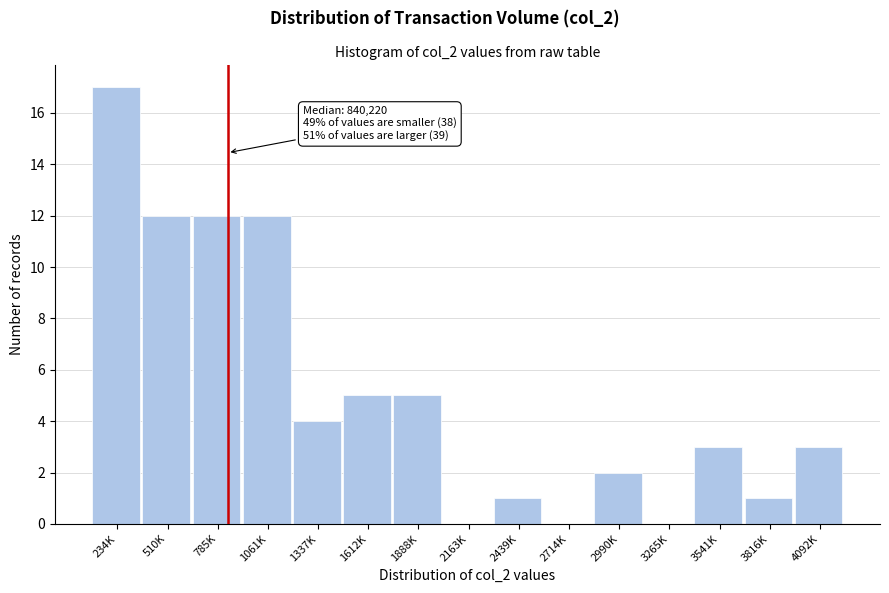

Reading left to right, transcribe all the data shown in this chart.

234K=17	510K=12	785K=12	1061K=12	1337K=4	1612K=5	1888K=5	2163K=0	2439K=1	2714K=0	2990K=2	3265K=0	3541K=3	3816K=1	4092K=3